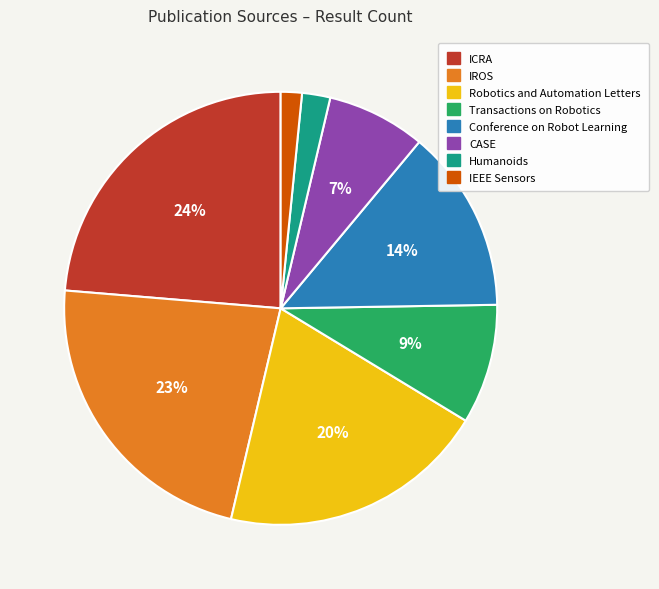

The ICRA slice represents 24% of the pie. True or false?

True